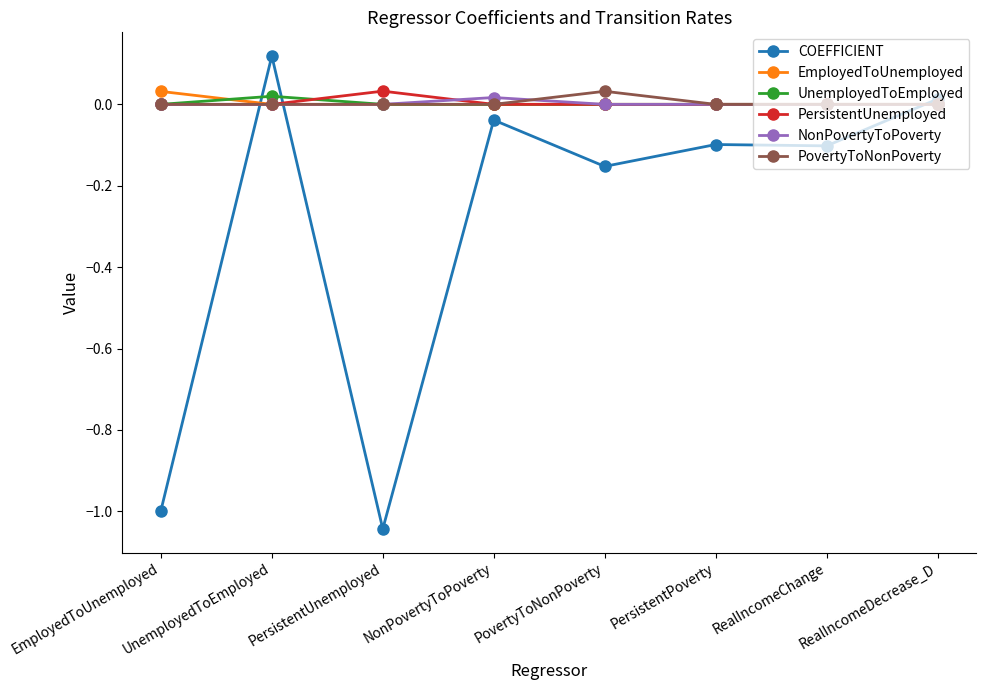

Which series changed the most between RealIncomeChange and RealIncomeDecrease_D?

COEFFICIENT